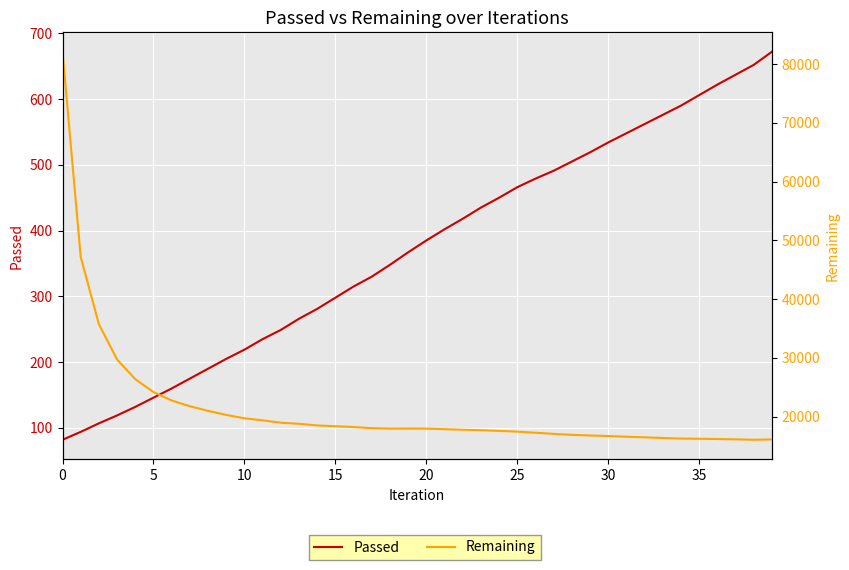

What is the value of the Remaining point at the 14th from the left?

18793